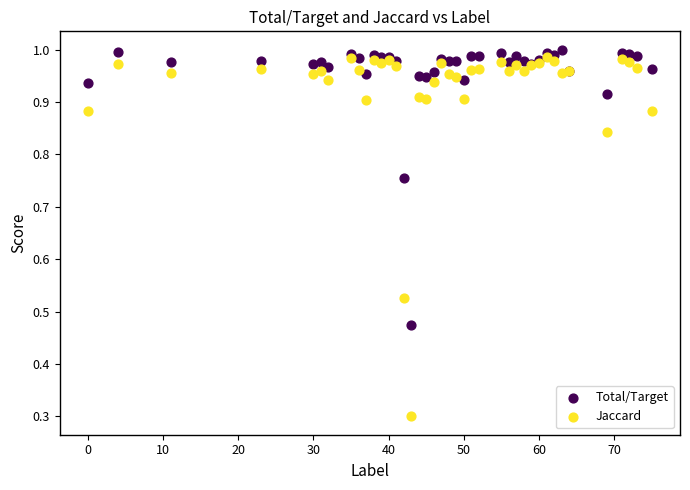

In the Jaccard series, what Y value is closest to 0?

0.3